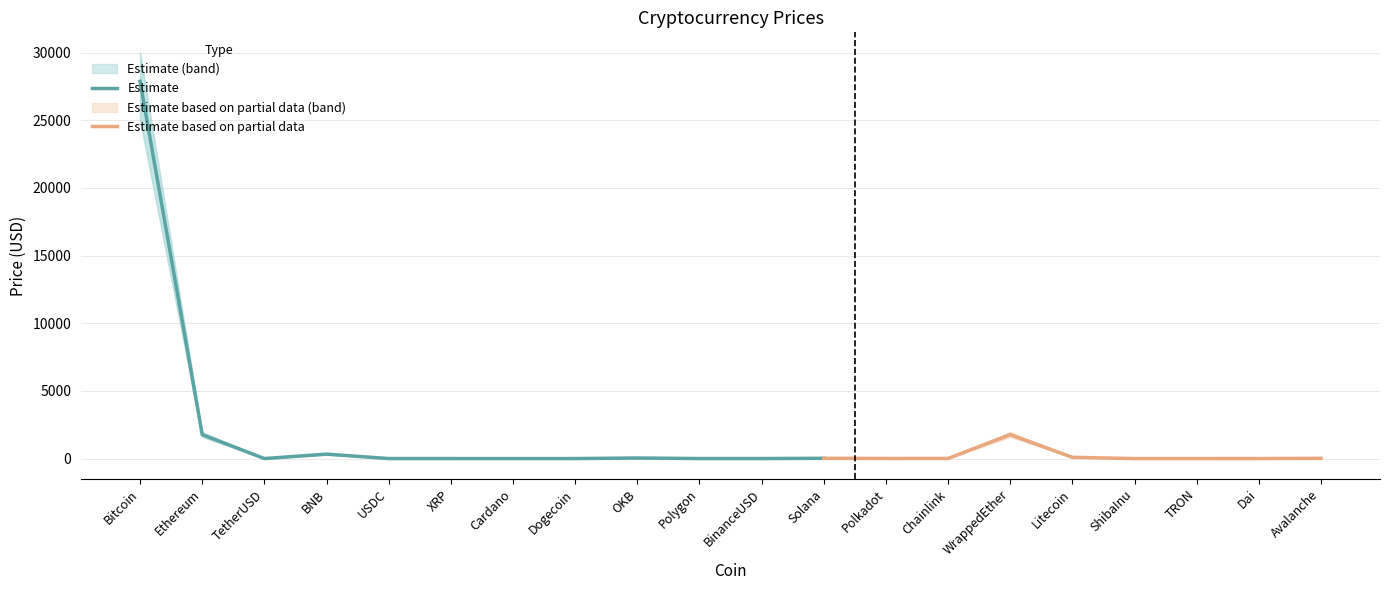

What is the approximate value of Price at XRP?

0.4